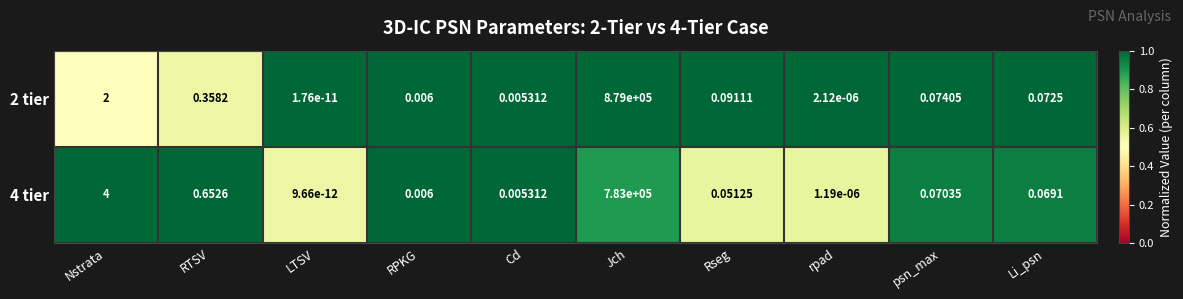

At which category is the sum across all series the highest?

Jch